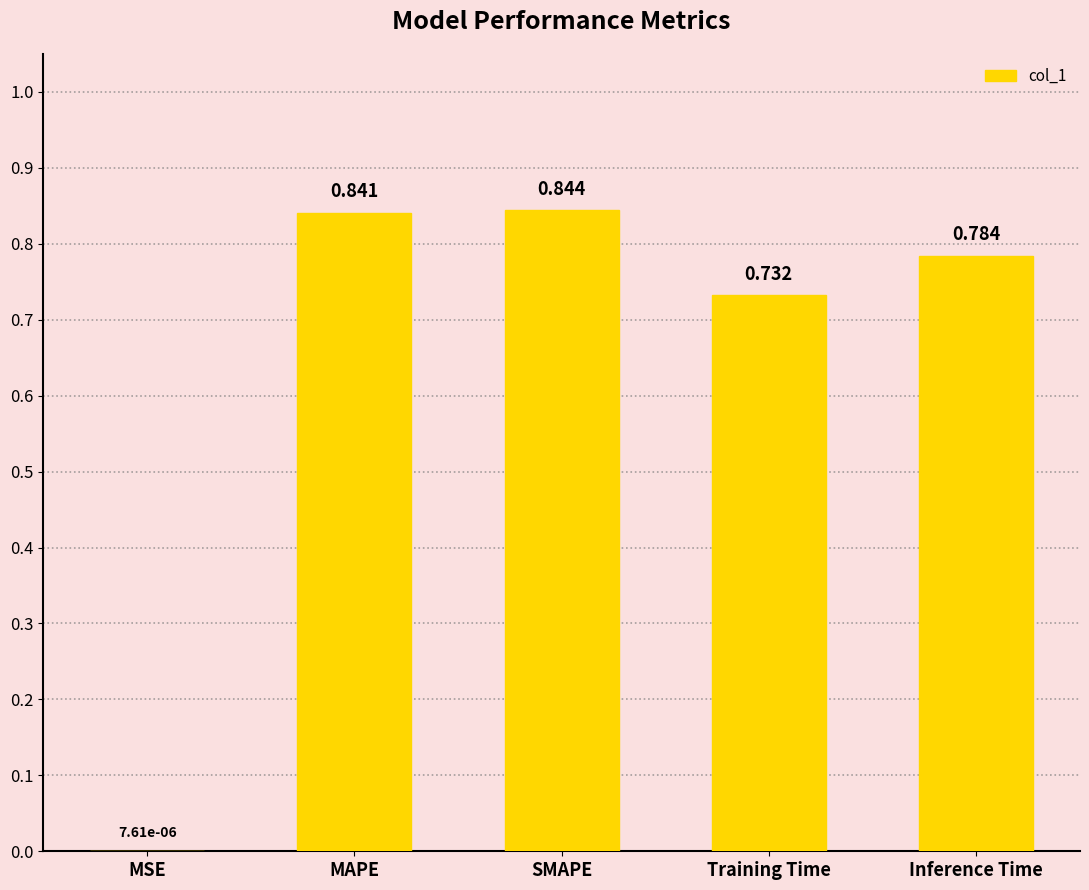

True or false: the data shows 1.2 at Training Time.

False